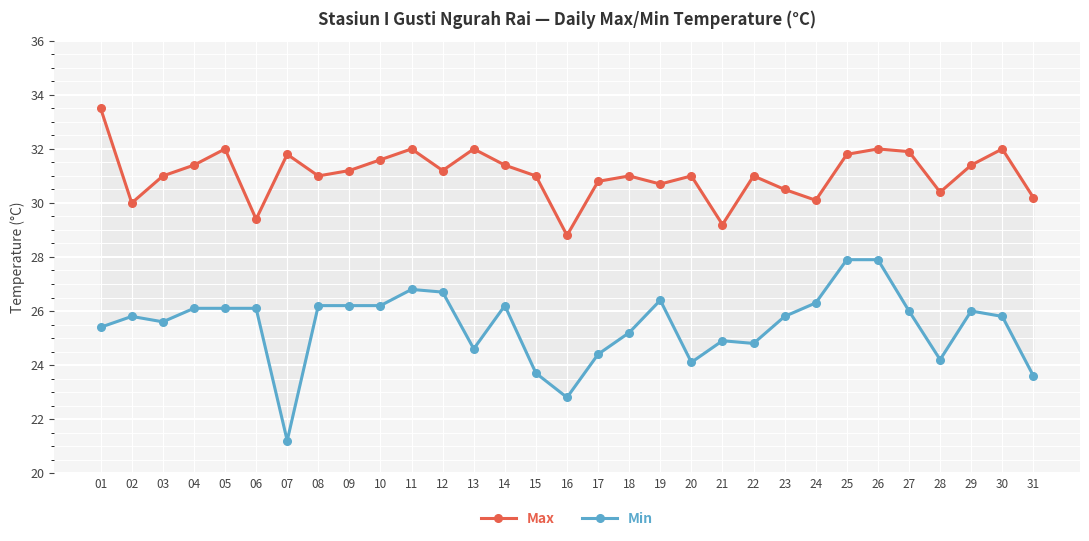

True or false: Max and Min intersect in this chart.

False